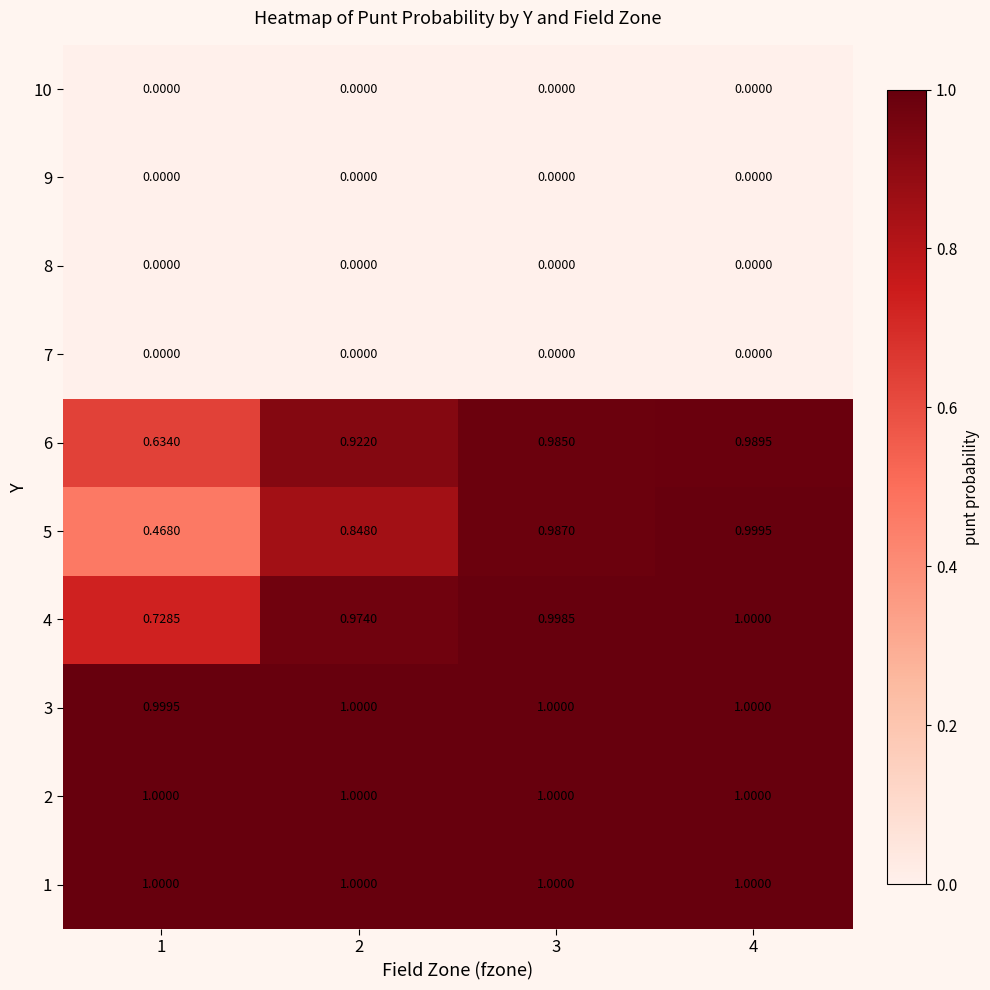

How many data points does each series have?

4